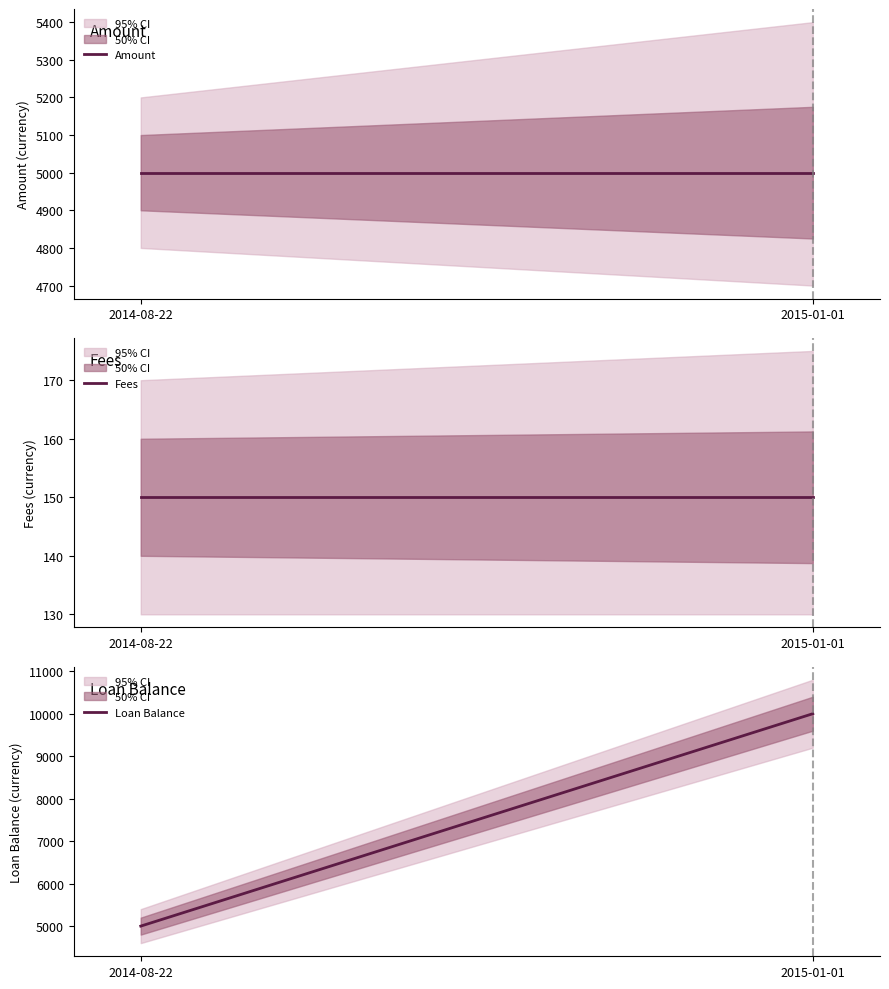

Which series has the largest total across all categories?

Loan Balance